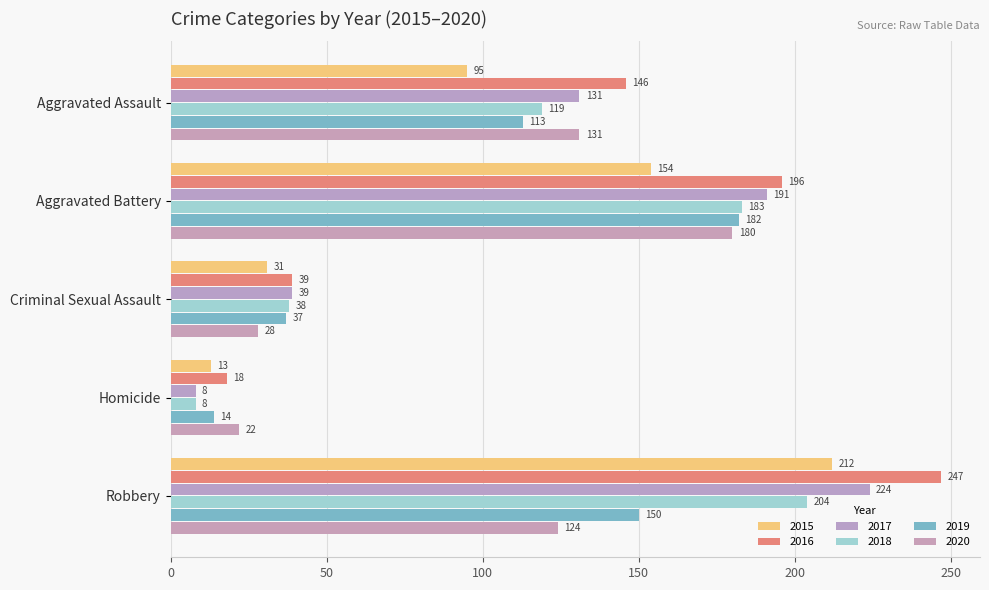

Reading right to left, extract all data points from this chart.

2015: Robbery=212	Homicide=13	Criminal Sexual Assault=31	Aggravated Battery=154	Aggravated Assault=95
2016: Robbery=247	Homicide=18	Criminal Sexual Assault=39	Aggravated Battery=196	Aggravated Assault=146
2017: Robbery=224	Homicide=8	Criminal Sexual Assault=39	Aggravated Battery=191	Aggravated Assault=131
2018: Robbery=204	Homicide=8	Criminal Sexual Assault=38	Aggravated Battery=183	Aggravated Assault=119
2019: Robbery=150	Homicide=14	Criminal Sexual Assault=37	Aggravated Battery=182	Aggravated Assault=113
2020: Robbery=124	Homicide=22	Criminal Sexual Assault=28	Aggravated Battery=180	Aggravated Assault=131